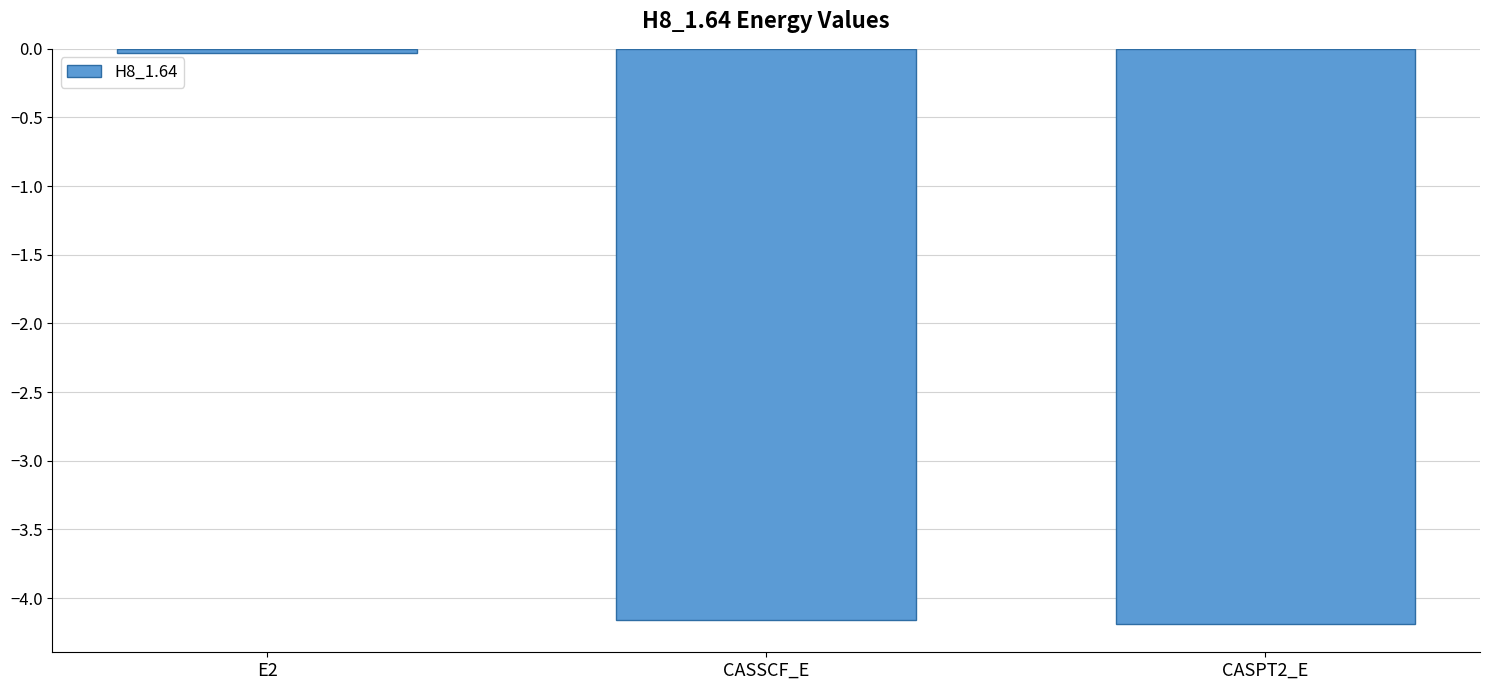

Are the bars grouped side by side (vs. stacked)?

No